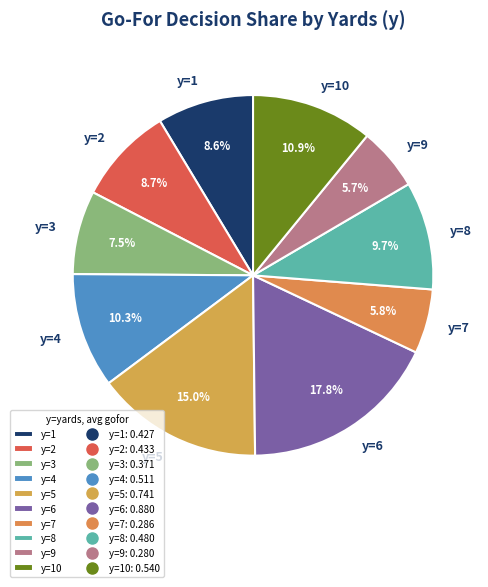

To the nearest percent, what is the average slice percentage?

10%